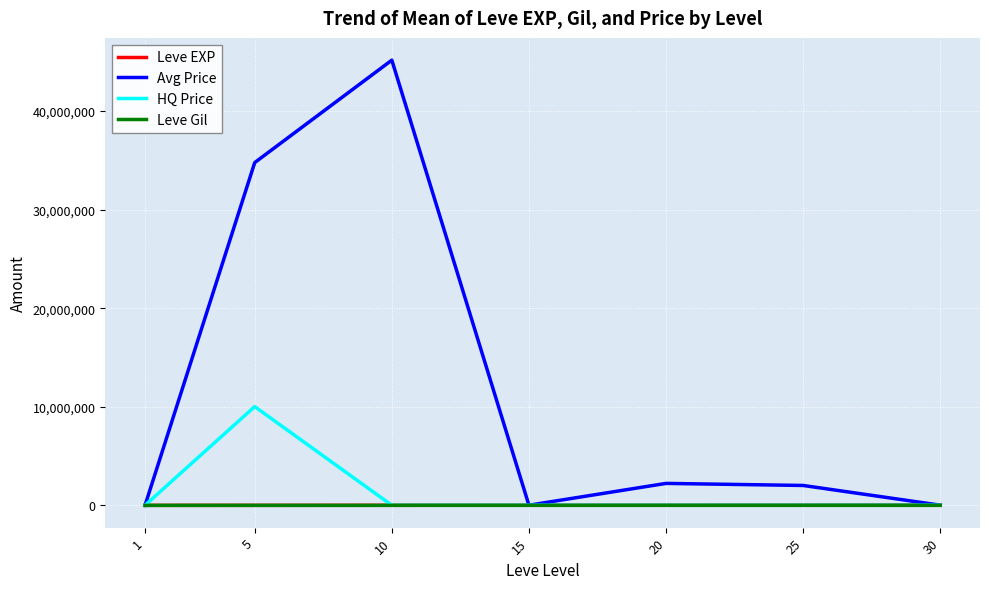

Which series has the largest total across all categories?

Avg Price